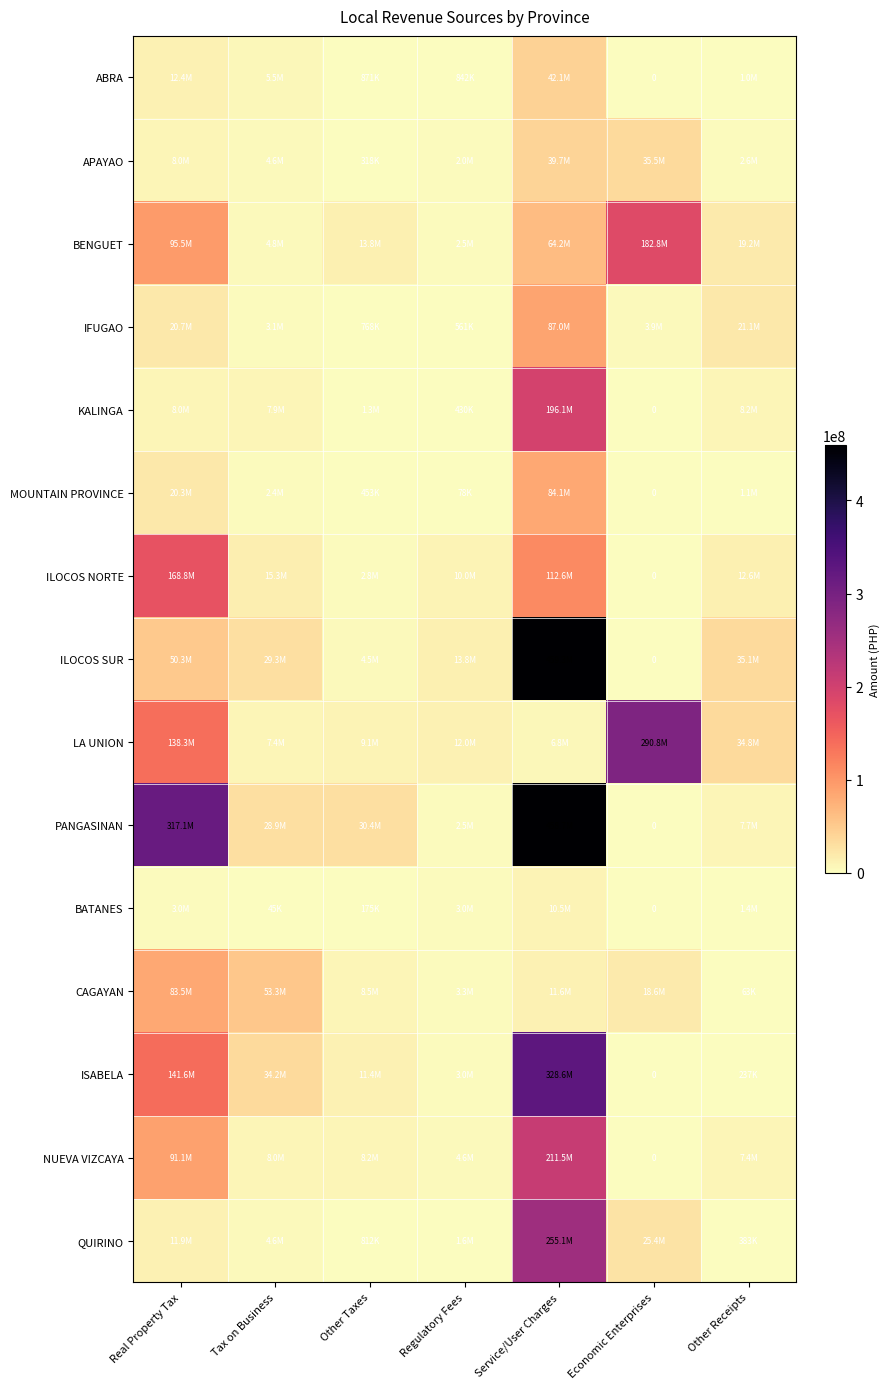

How many series are shown in this chart?

15